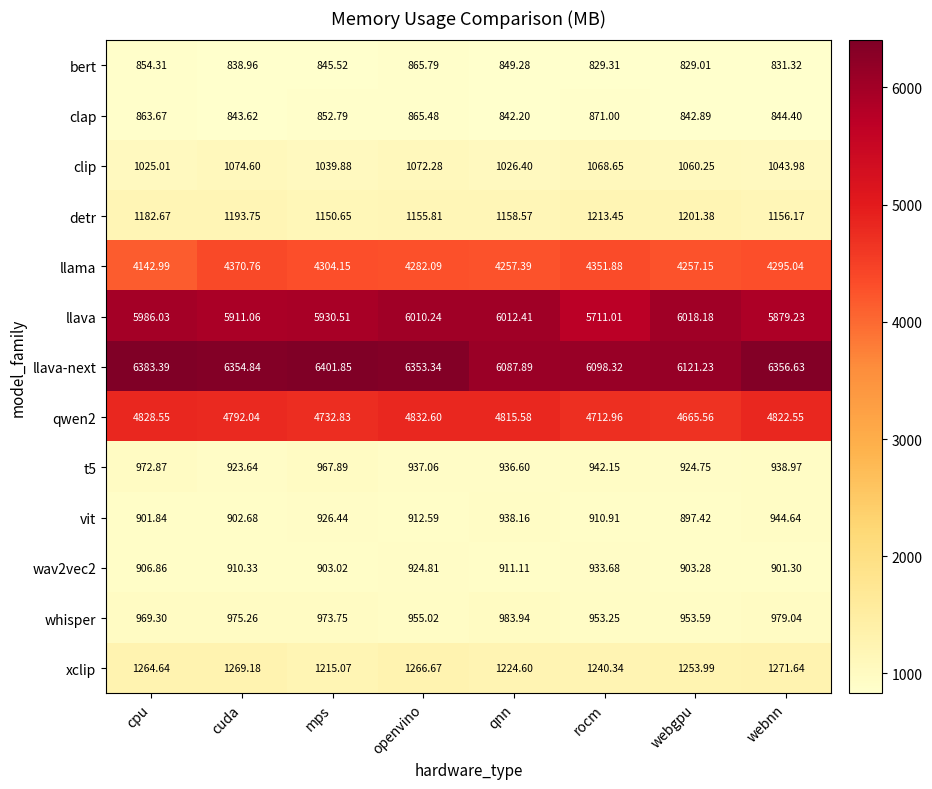

Which series has the widest spread of values?

llava-next